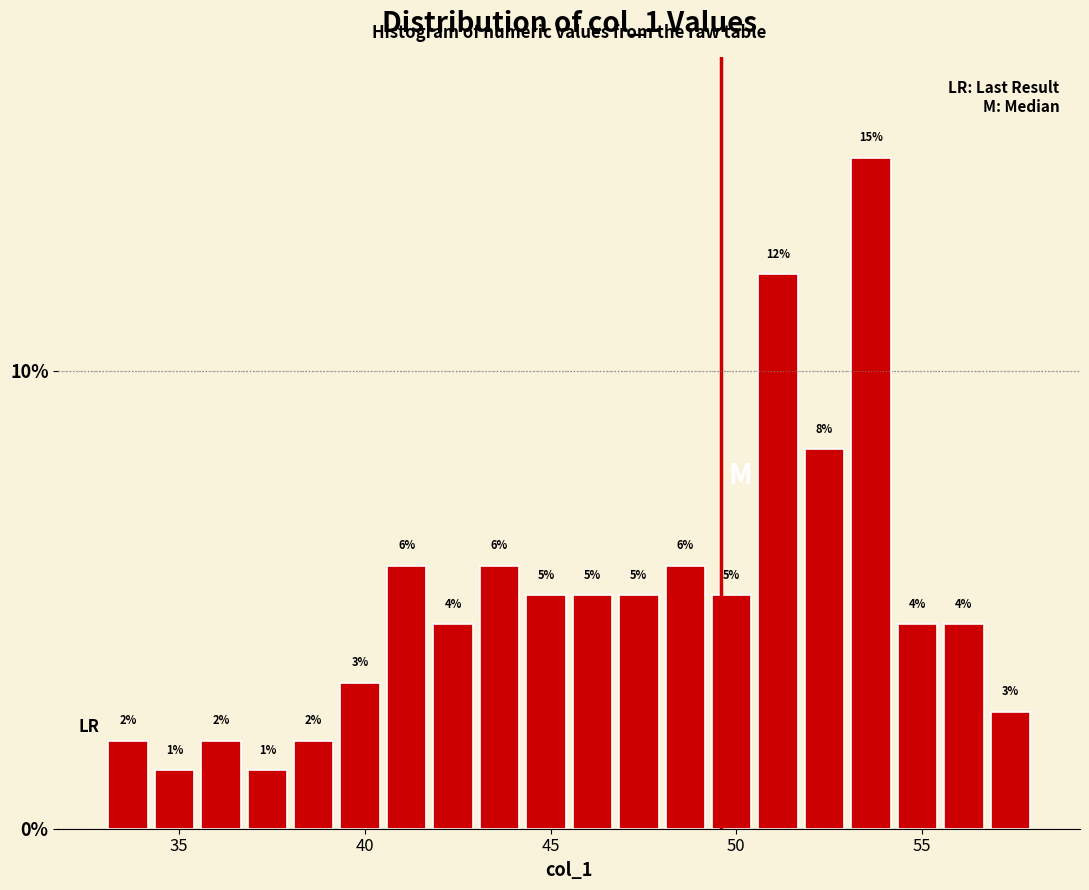

Around what value on the x-axis is the tallest bar? Give the approximate position of its centre, as read against the axis.

53.5